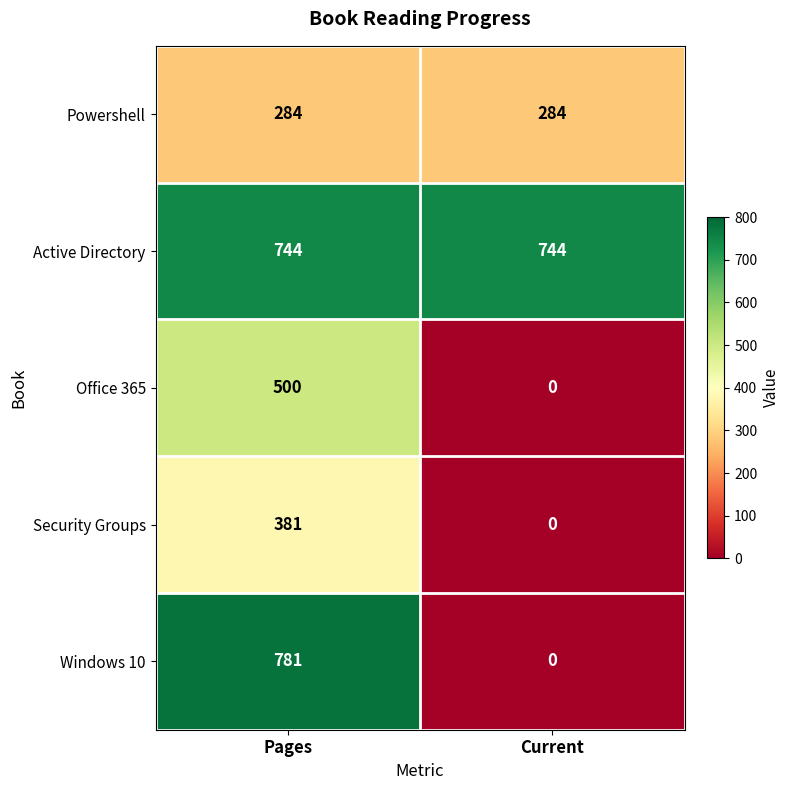

What is the maximum value for Security Groups?

381